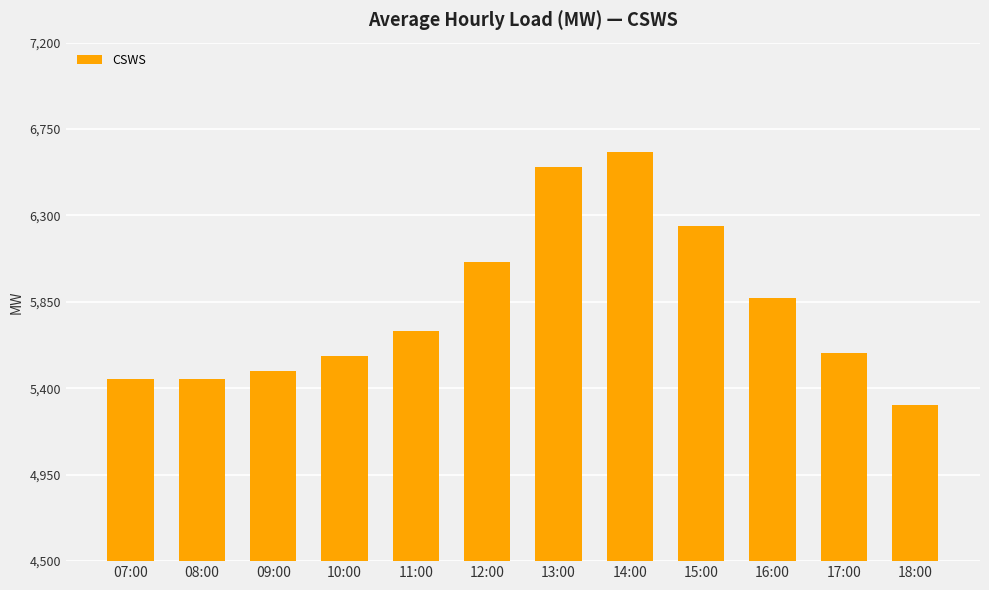

What is the label of the 2nd bar from the right?

17:00